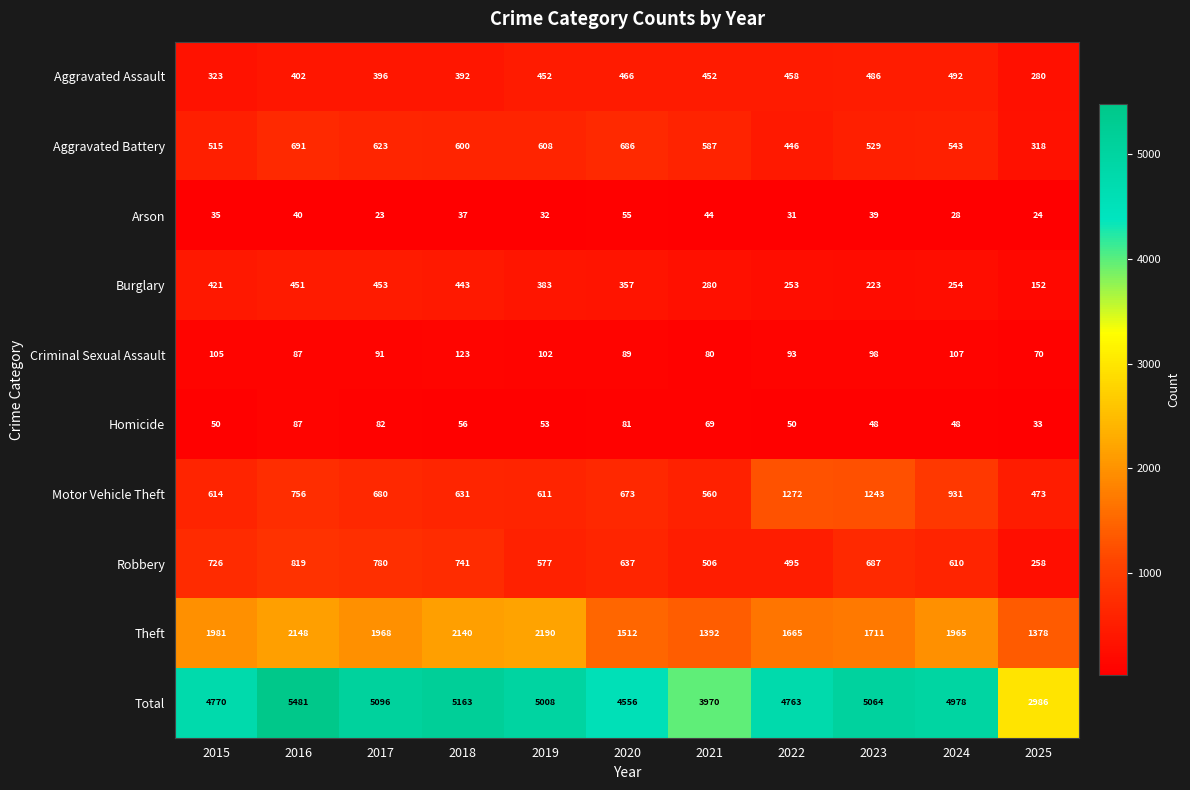

What is the maximum value shown in the chart?

5481